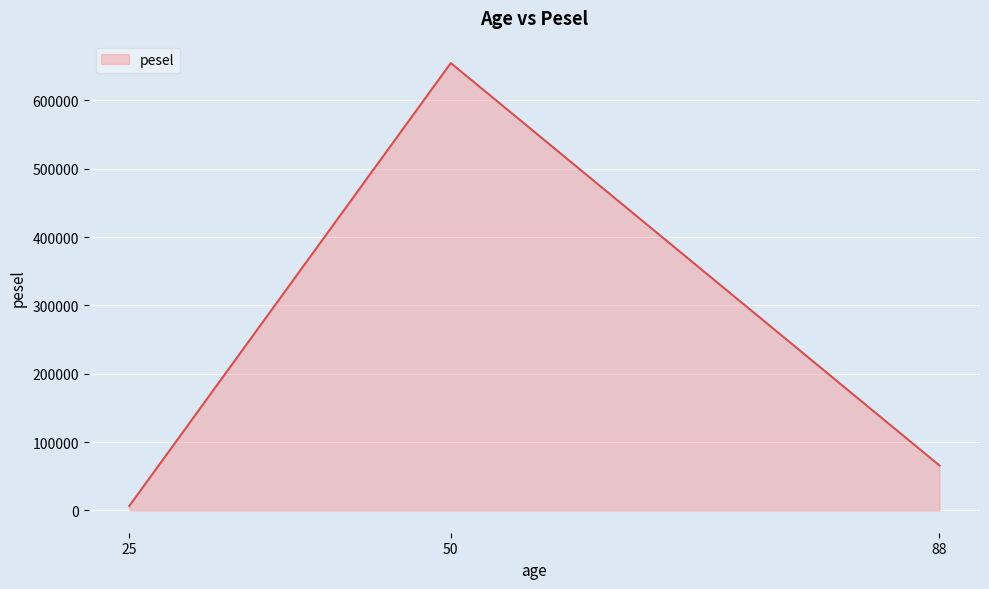

The value at 88 is 65654. True or false?

True